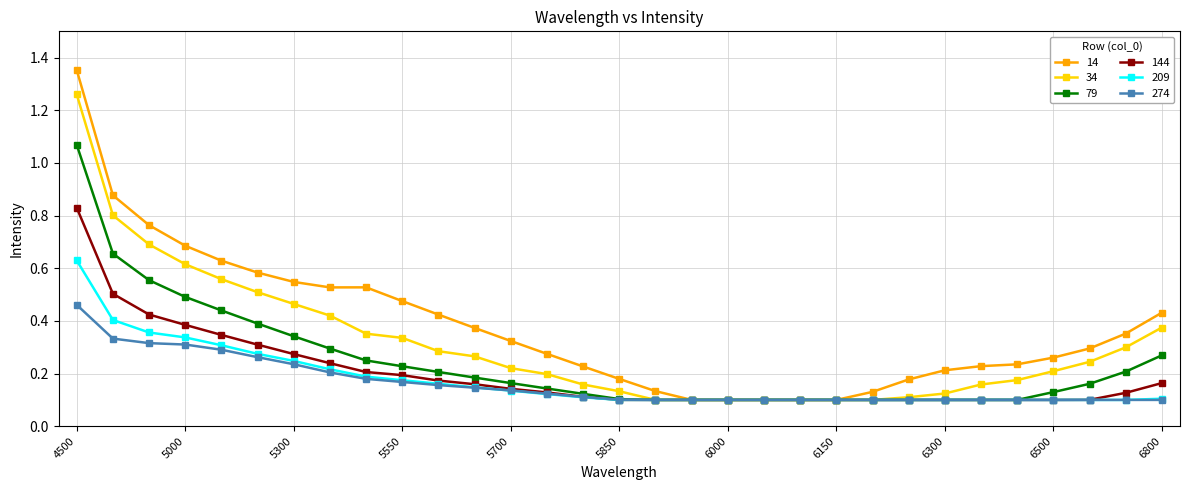

How many lines are shown in the chart?

6